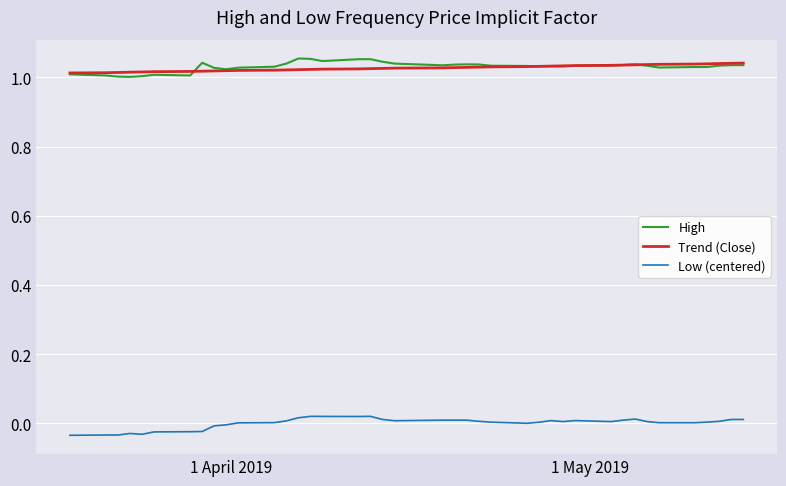

How many series are shown in this chart?

3